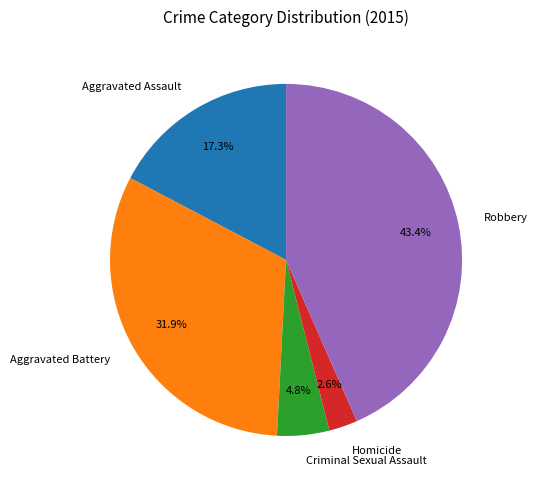

To the nearest percent, what percentage of the pie is Criminal Sexual Assault?

5%